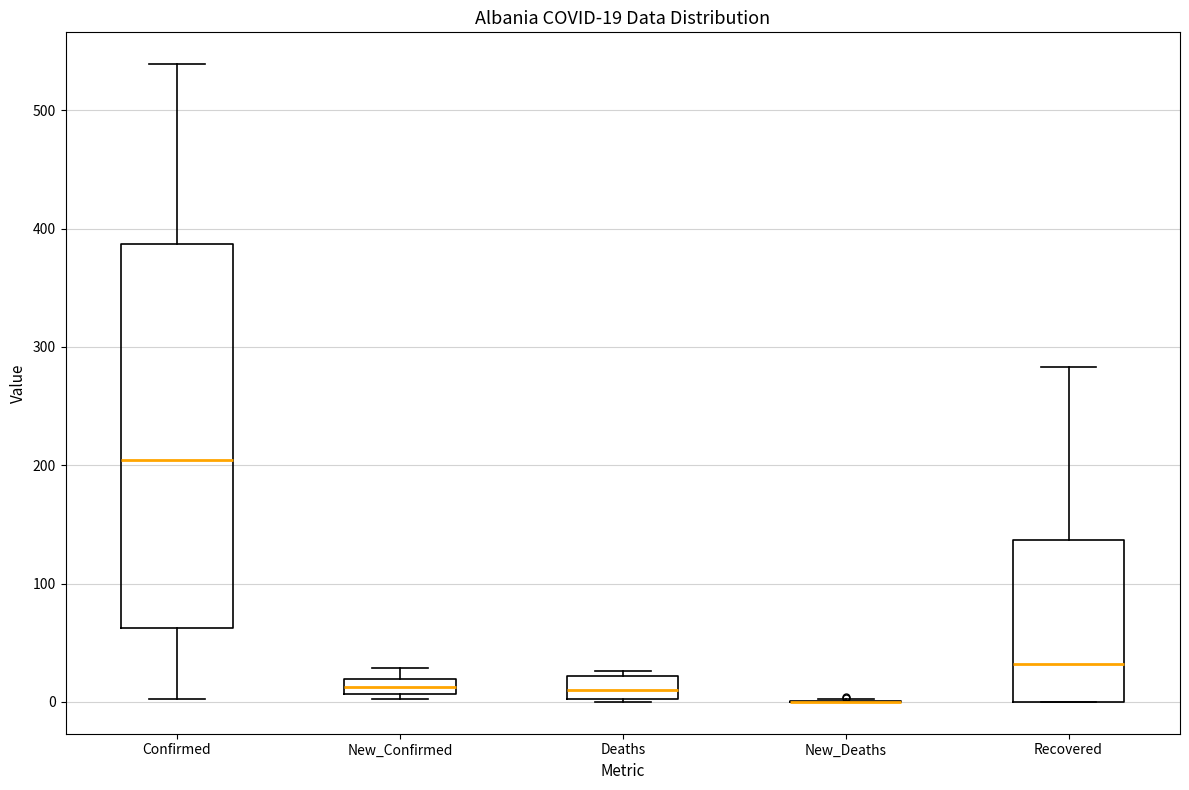

Which box is the tallest, from its lower edge to its upper edge?

Confirmed